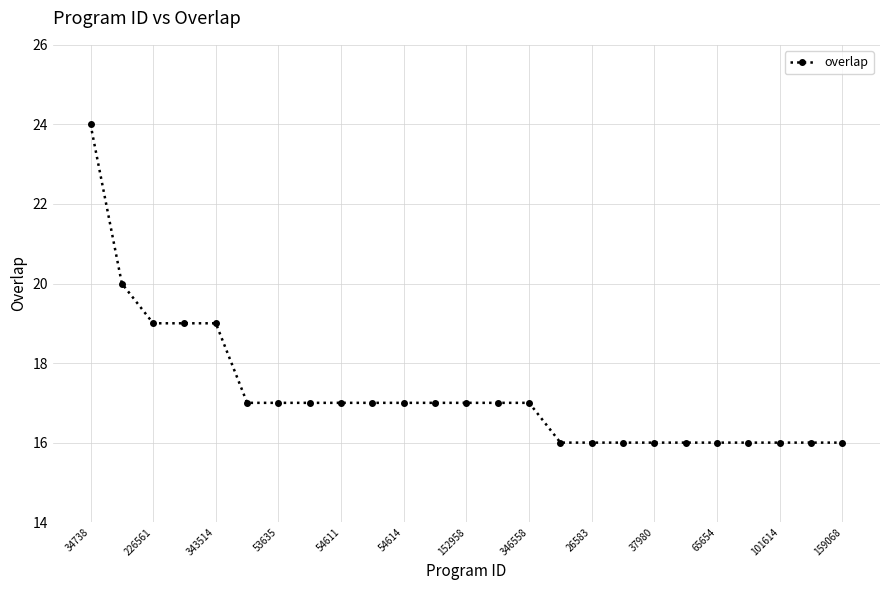

What is the maximum value shown in the chart?

24